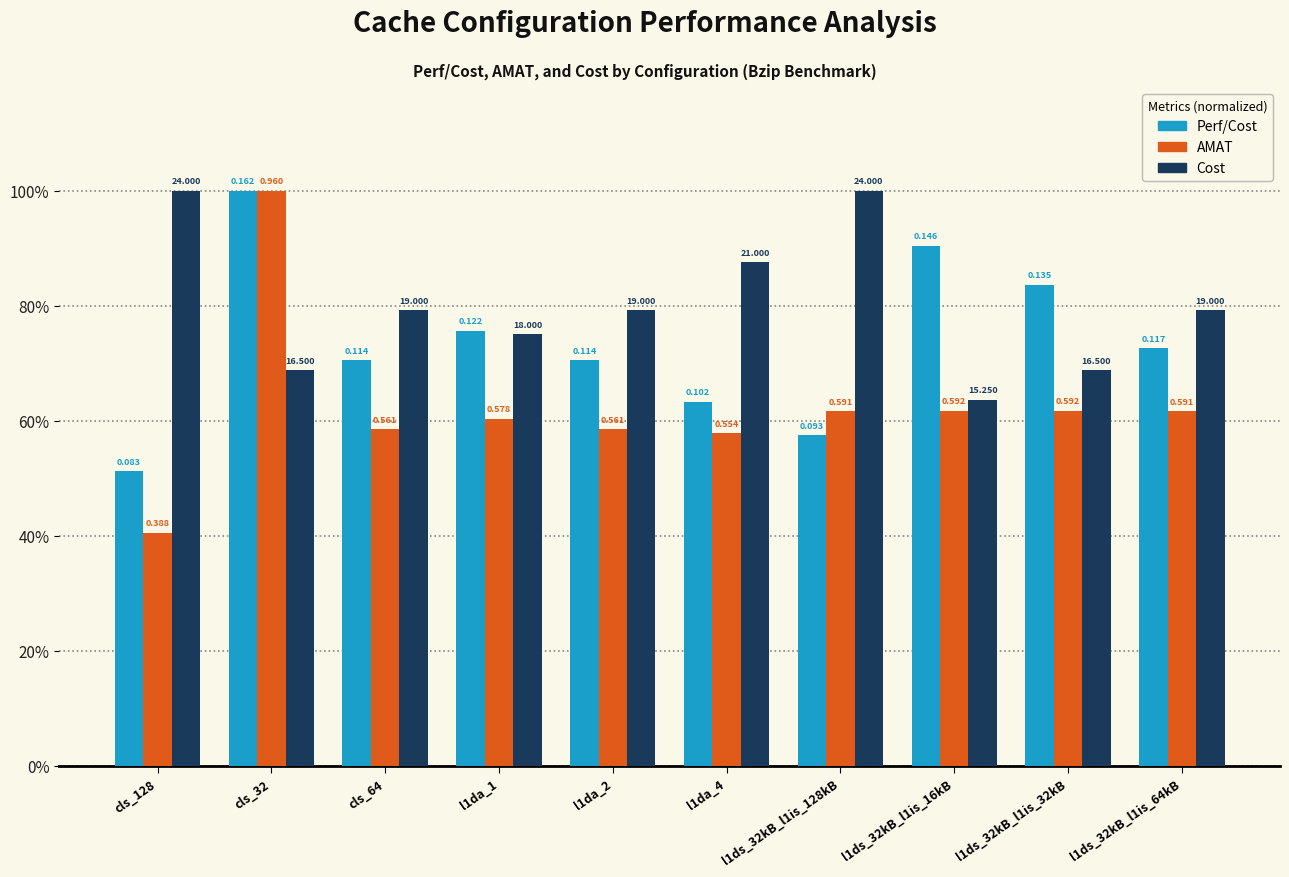

What is the greatest value displayed?

1.0